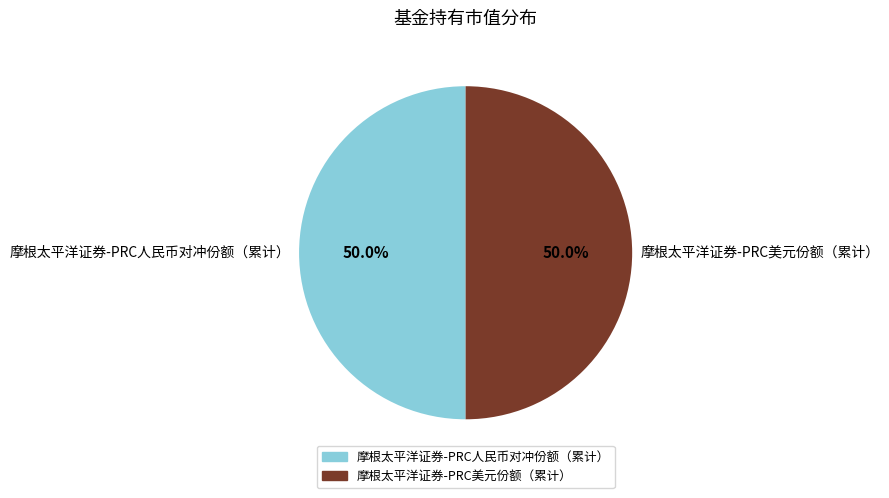

Approximately how many times larger is the value at 摩根太平洋证券-PRC人民币对冲份额（累计） compared to 摩根太平洋证券-PRC美元份额（累计）?

1.0